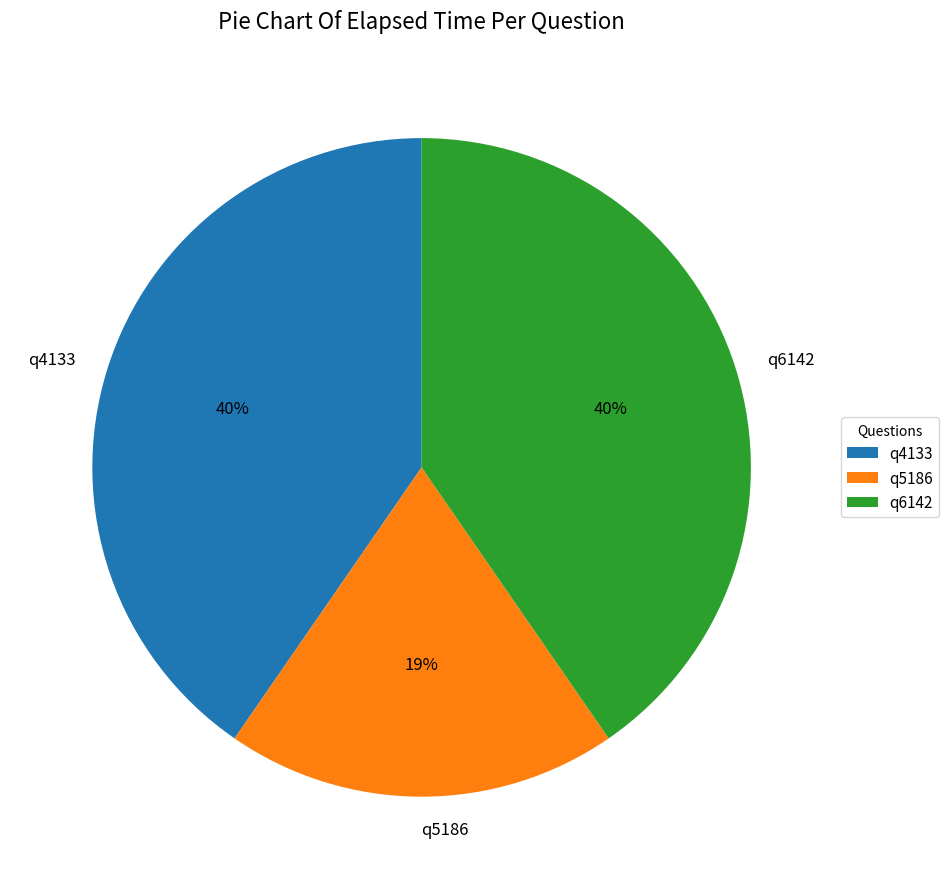

To the nearest percent, what is the average slice percentage?

33%